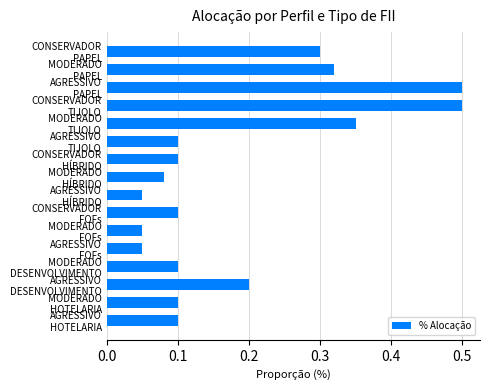

What is the maximum value shown in the chart?

0.5